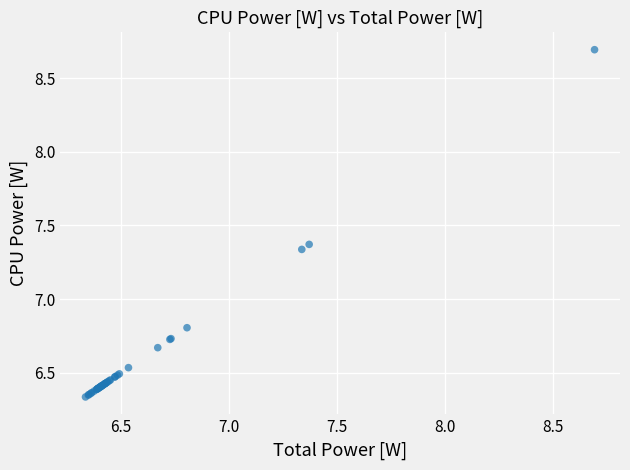

What Y value in the scatter plot is closest to 7?

6.8